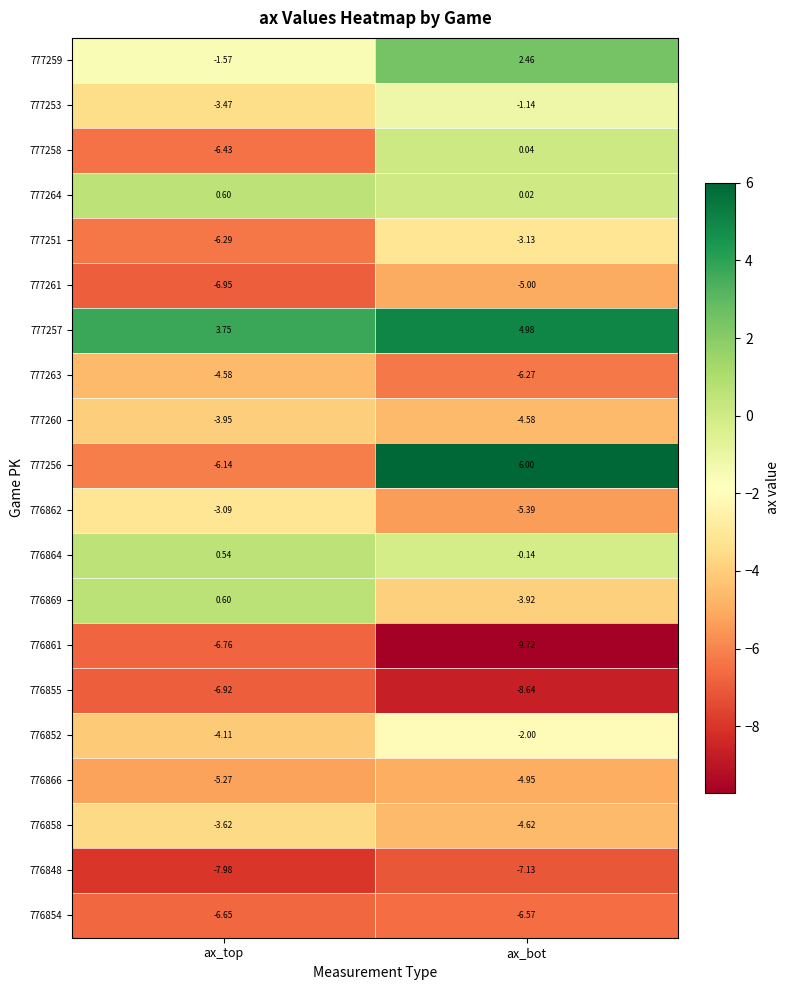

Is the value of 777261 at ax_top greater than the value of 777260 at ax_top?

No